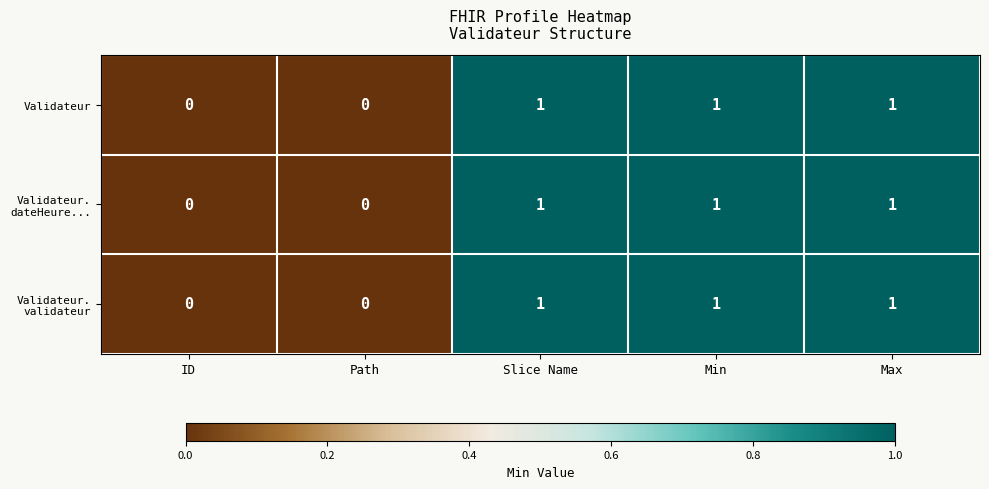

What is the total value across all series at Max?

3